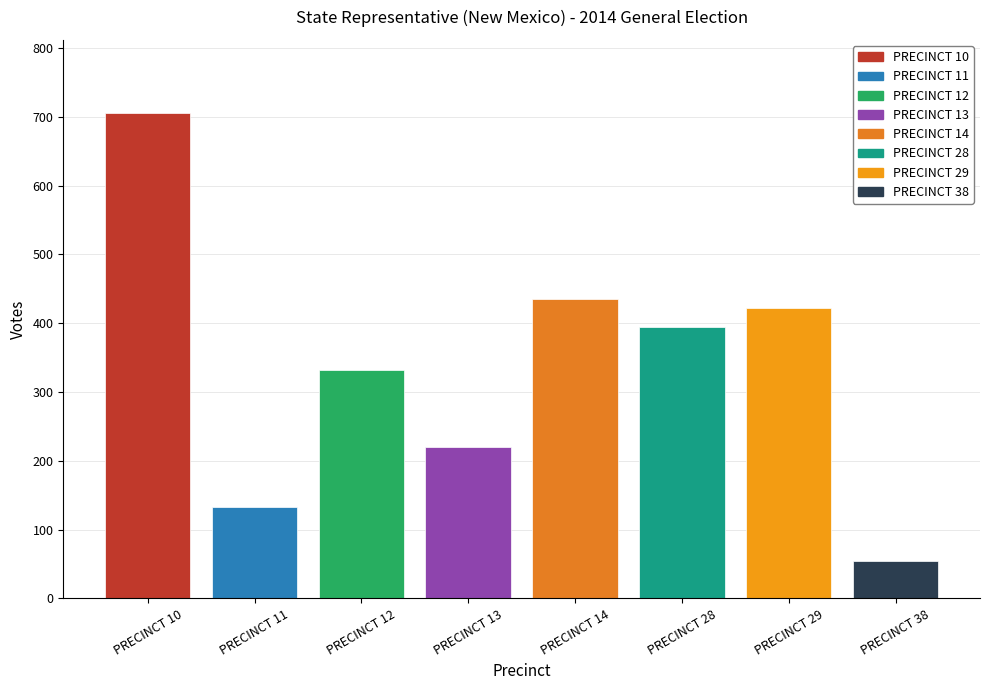

What is the average value?

337